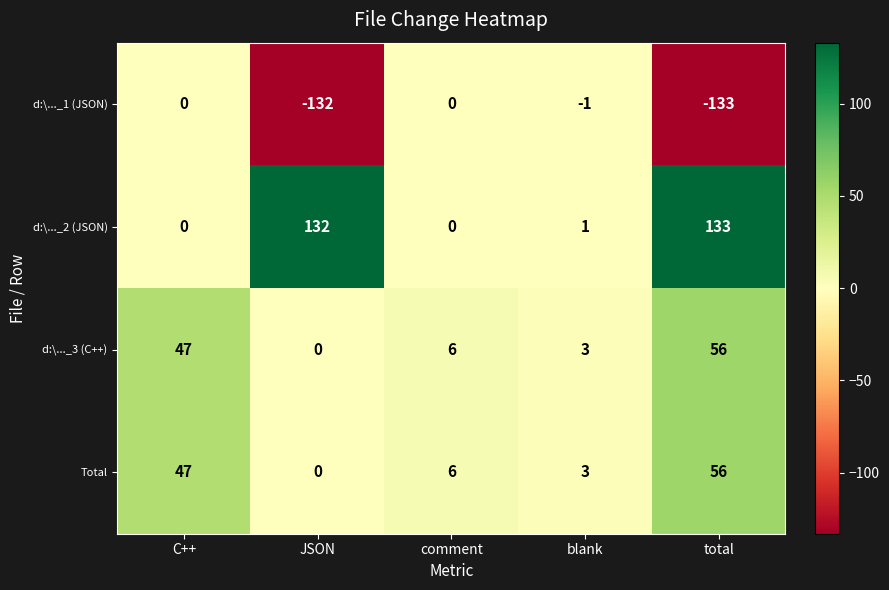

What is the difference between the highest and lowest values at comment?

6